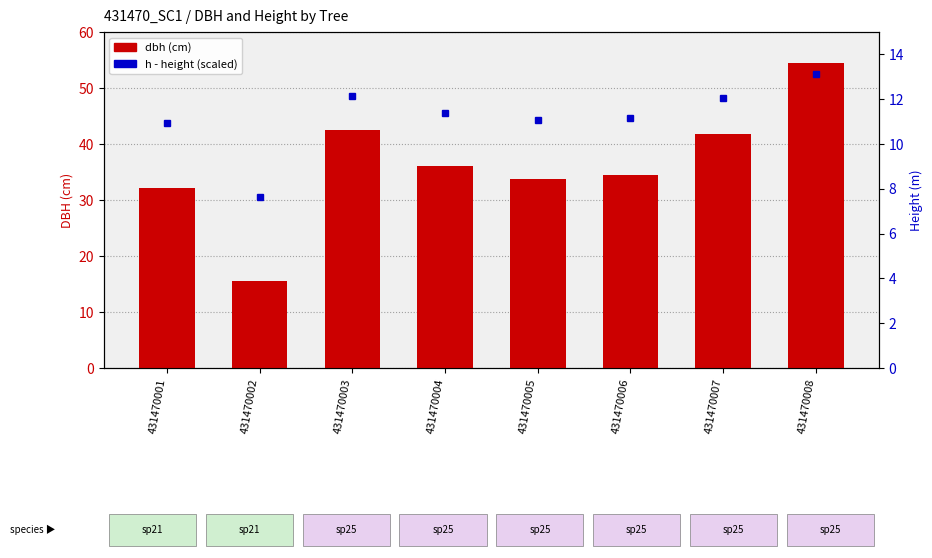

Count the number of data series in this chart.

2